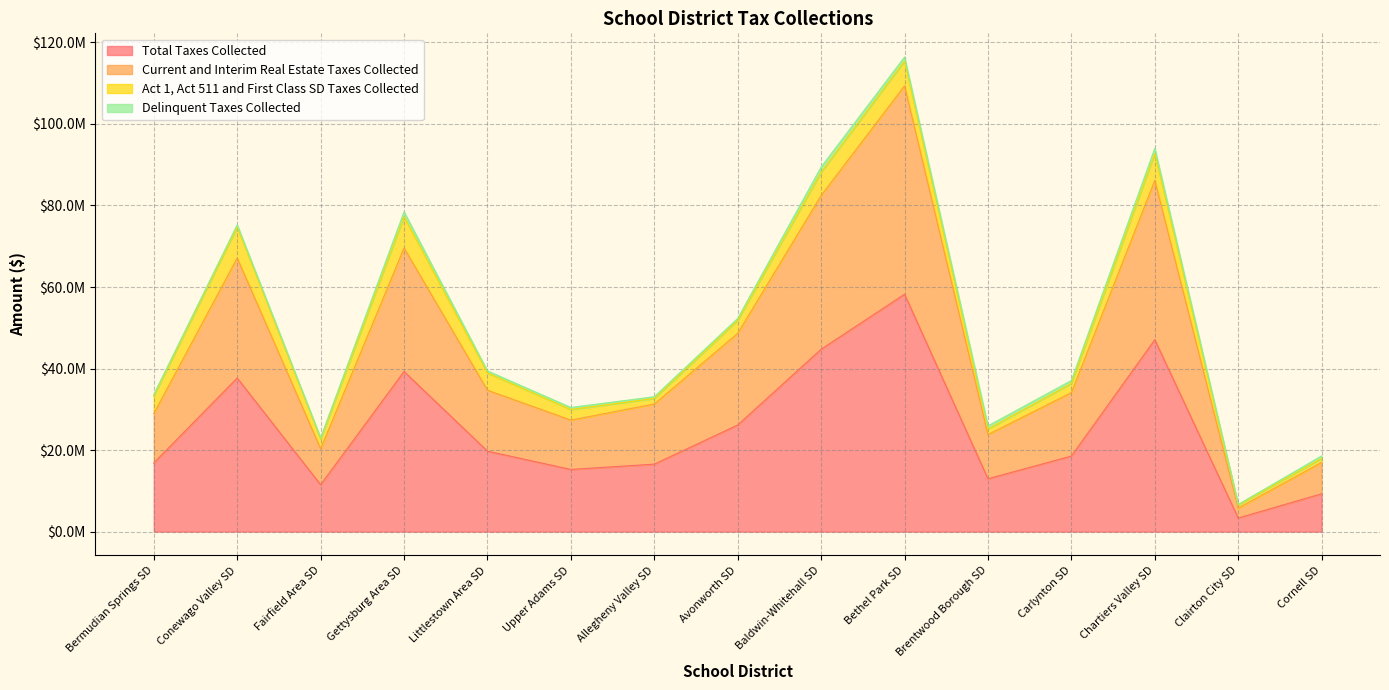

True or false: Current and Interim Real Estate Taxes Collected has more than 2 points higher than both neighbors.

True